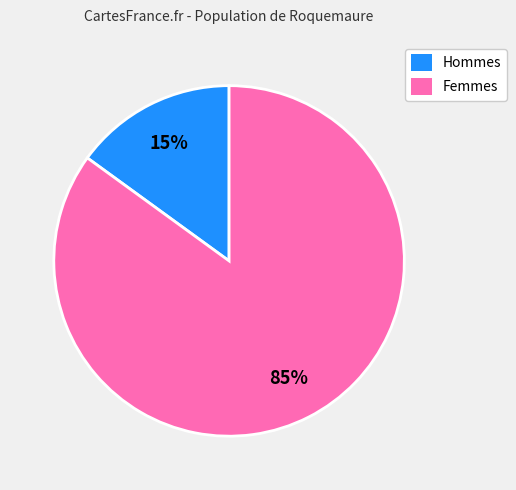

Count the number of slices in the pie.

2